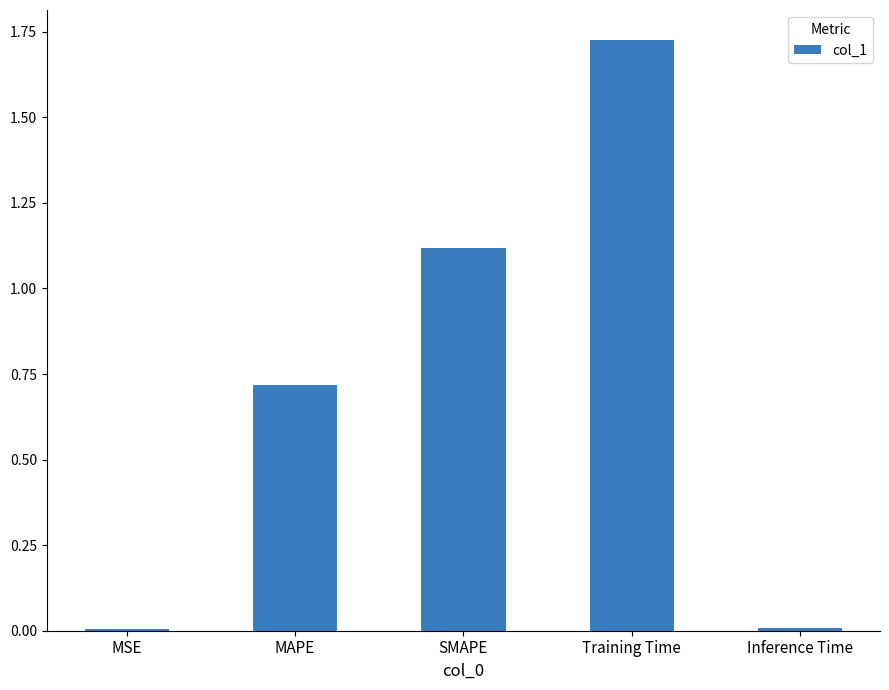

True or false: the data shows 0.7 at MAPE.

True